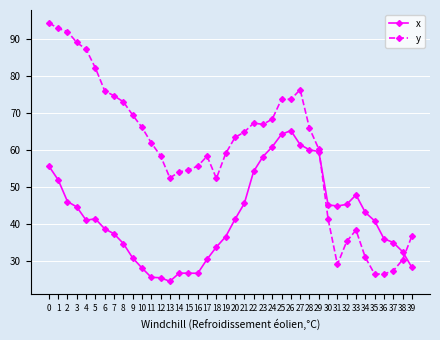

Rank the series by their maximum value, from lowest to highest.

x, y